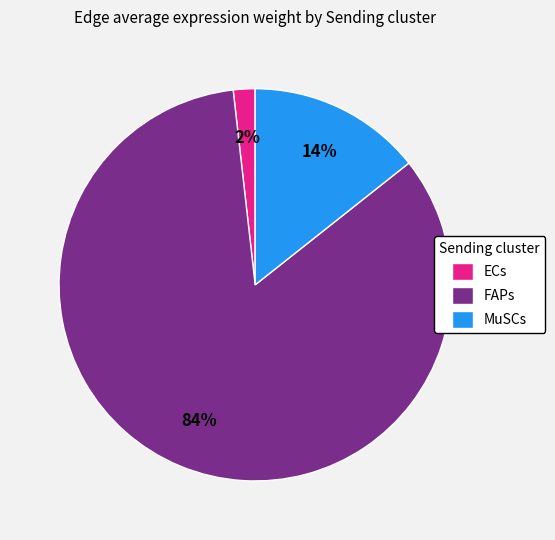

How many segments does this pie chart have?

3